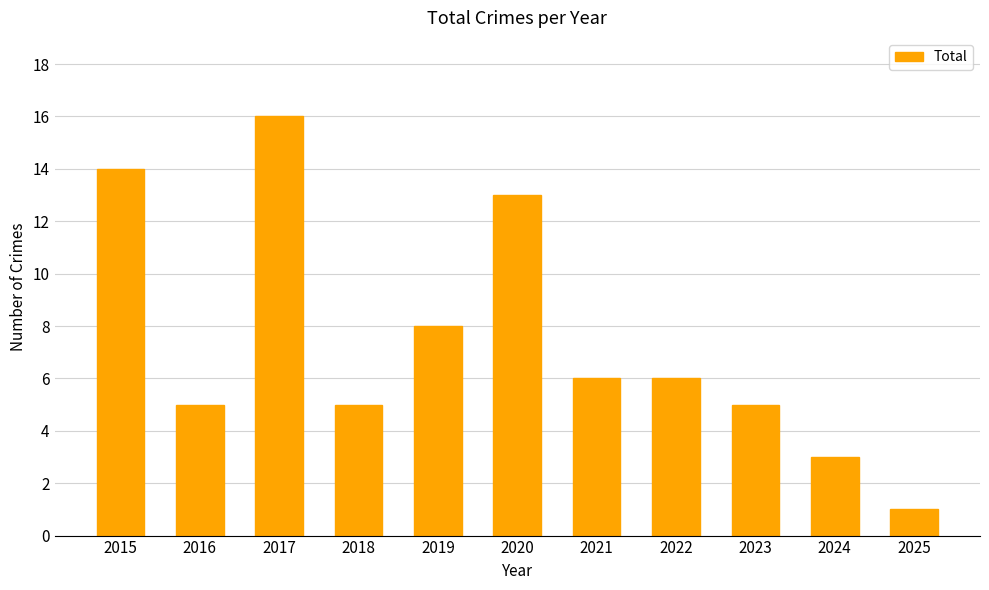

What is the difference between the values at 2021 and 2018?

1